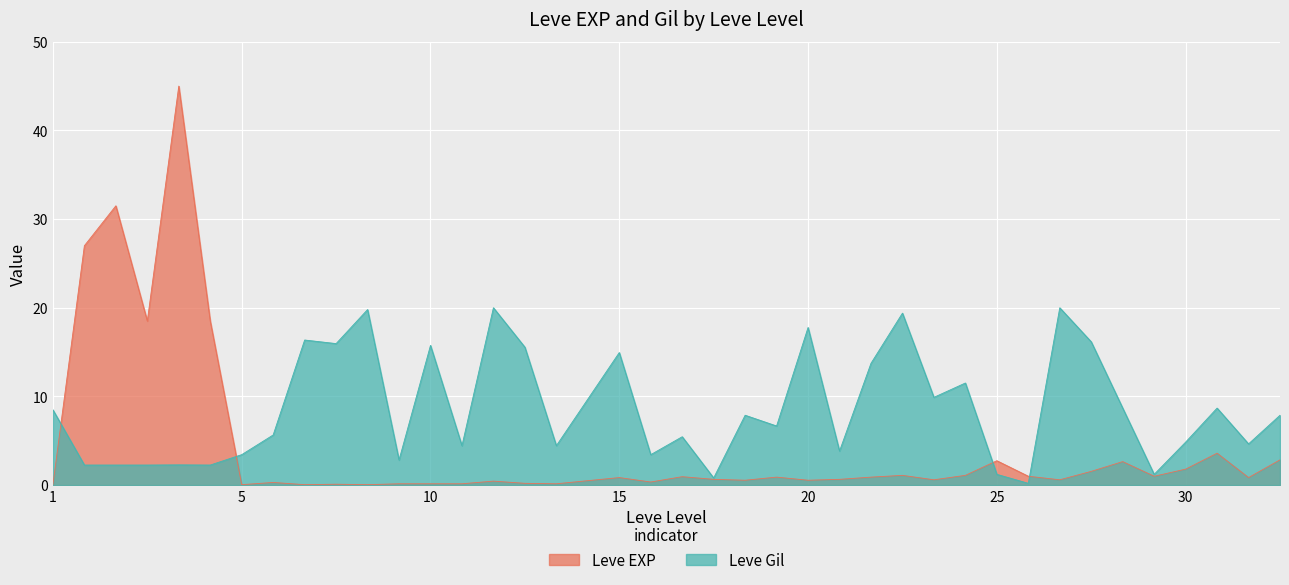

What are all the series names shown in the legend?

Leve EXP, Leve Gil